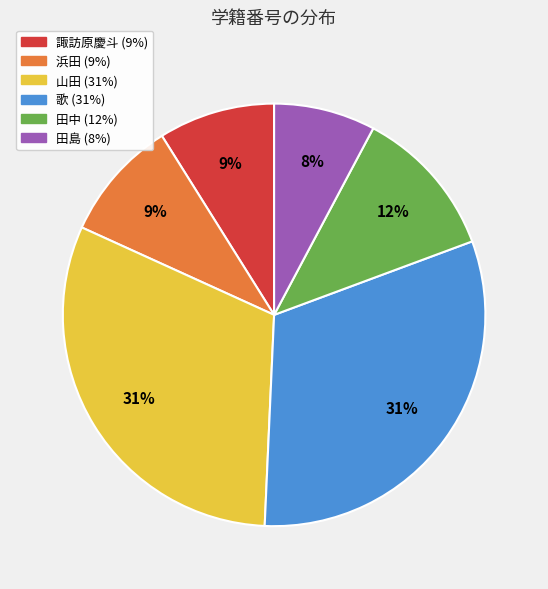

Between 田中 and 浜田, which is larger?

田中